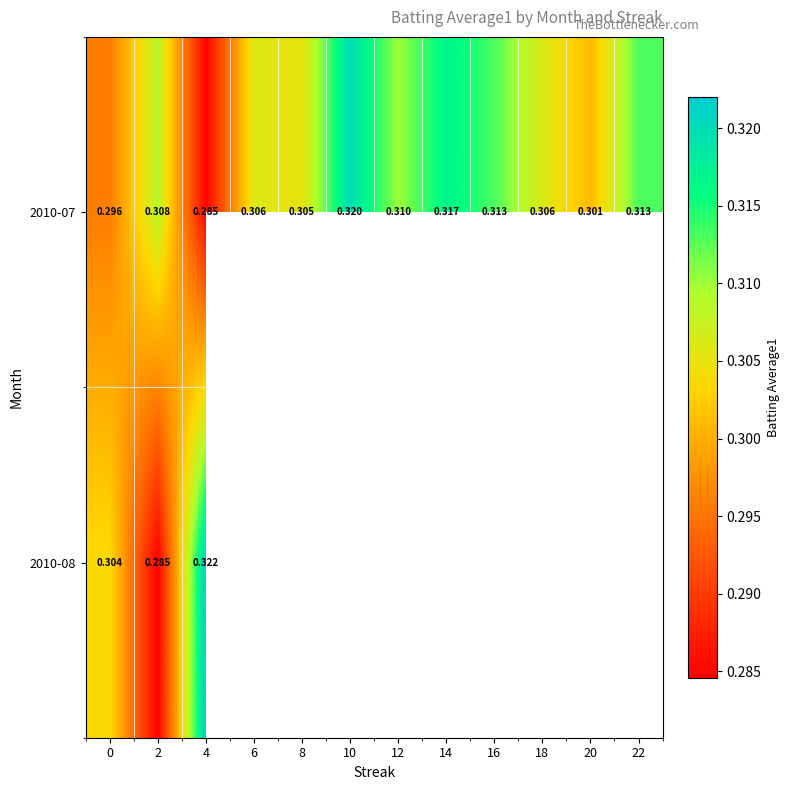

What is the maximum value shown in the chart?

0.3